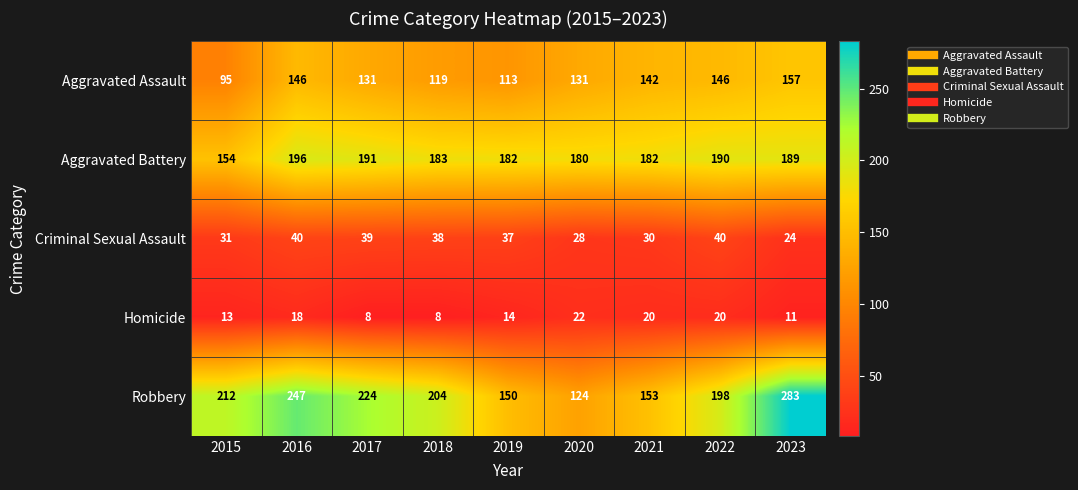

What is the difference between the maximum and minimum values in the Robbery series?

159